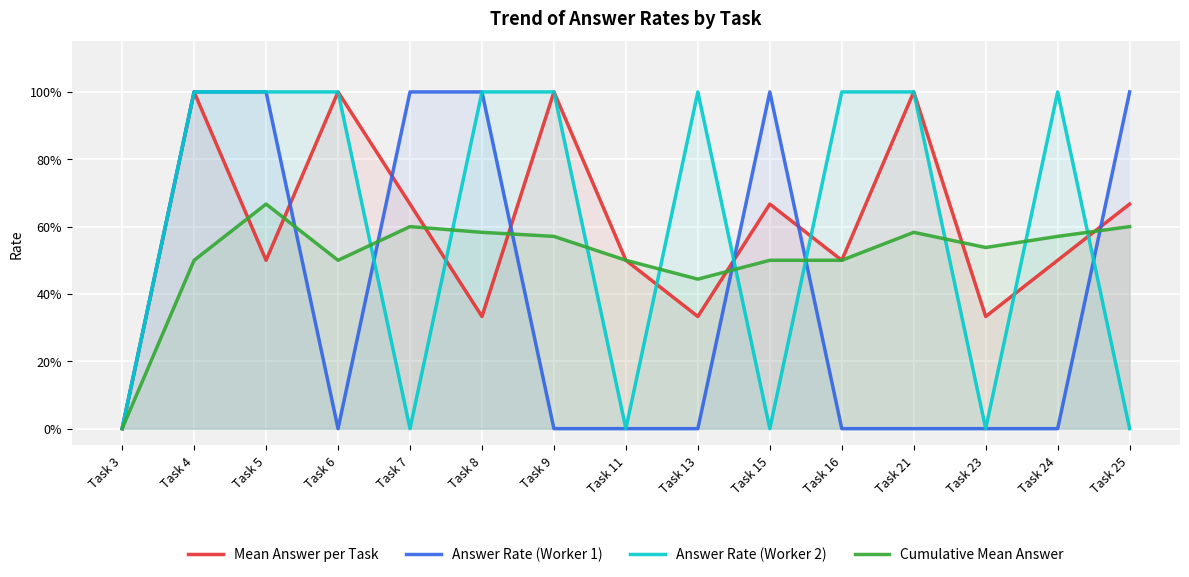

What is the value of the Cumulative Mean Answer point at the 15th from the left?

0.6